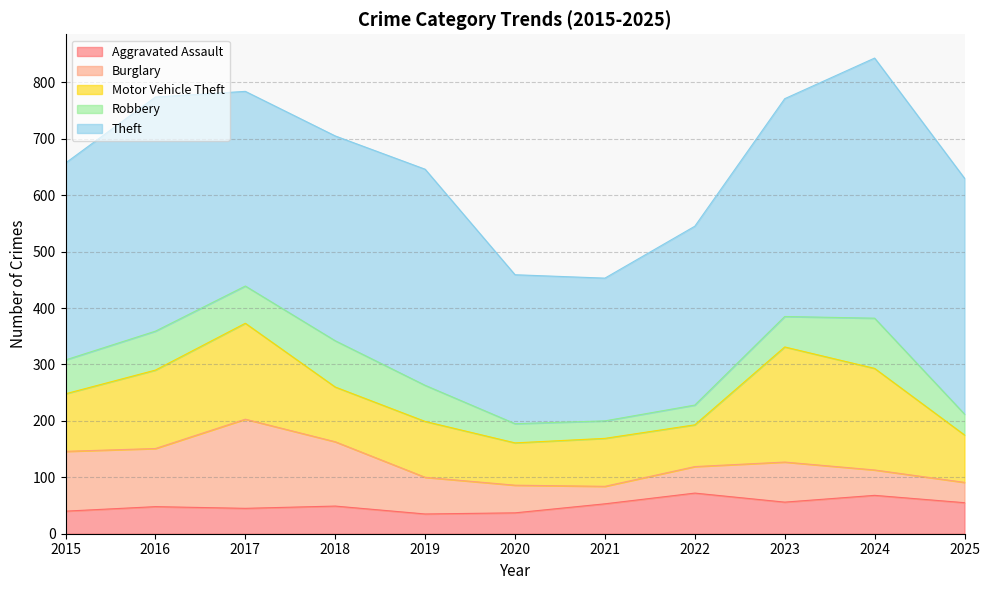

Which category has the highest value across all series?

2024